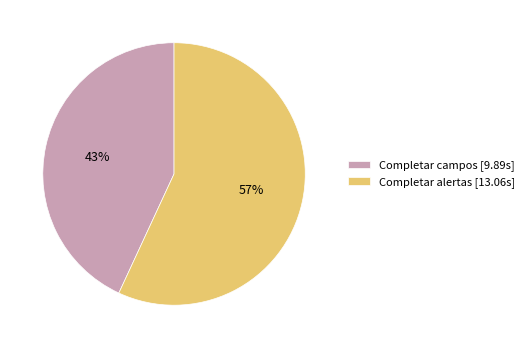

Combined, do Completar alertas and Completar campos account for over 50%?

Yes